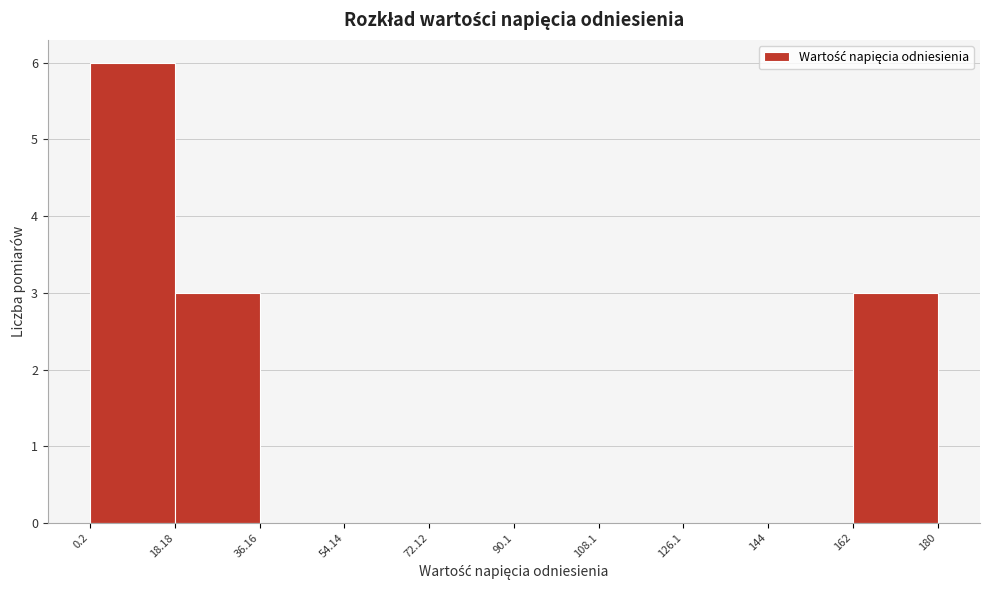

Over which range of the x-axis is the bar tallest?

0.2 to 18.18